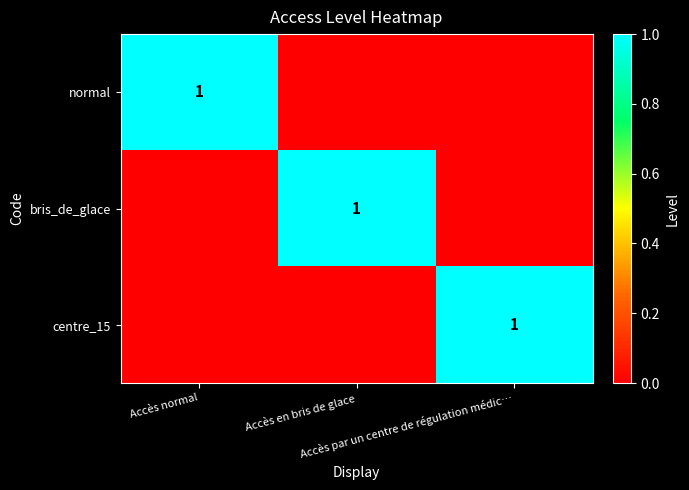

Count the number of categories in the chart.

3